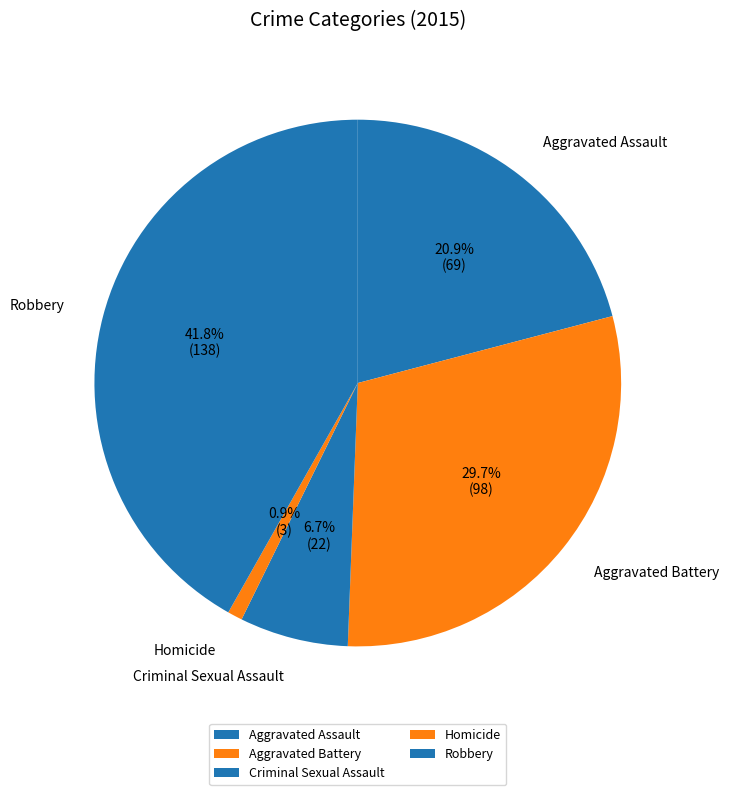

Count the number of slices in the pie.

5